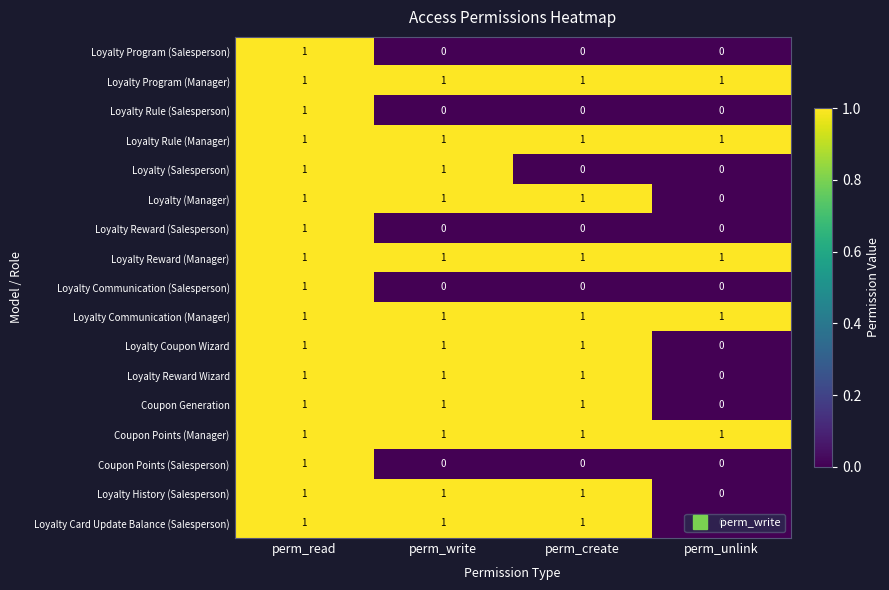

What is the sum of all Loyalty (Manager) values?

3